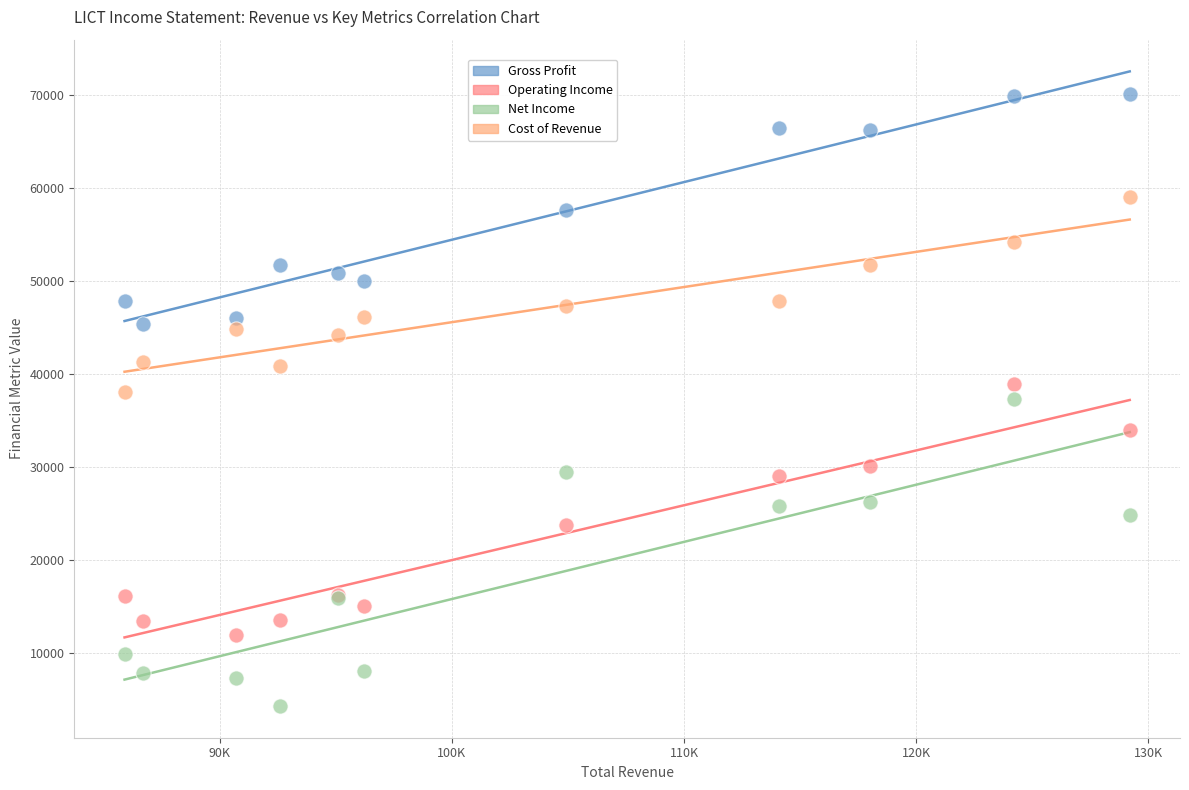

What are all the series names shown in the legend?

Gross Profit, Operating Income, Net Income, Cost of Revenue